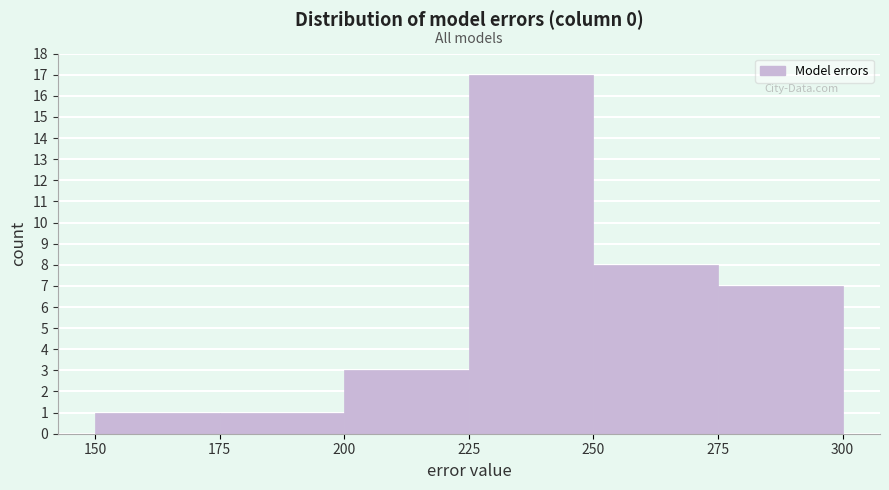

Reading left to right, transcribe this chart: for each bar, give the range it covers on the x-axis and its height. The values are not printed on the chart, so give them approximately, as read against the axis.

150 to 175: 1
175 to 200: 1
200 to 225: 3
225 to 250: 17
250 to 275: 8
275 to 300: 7